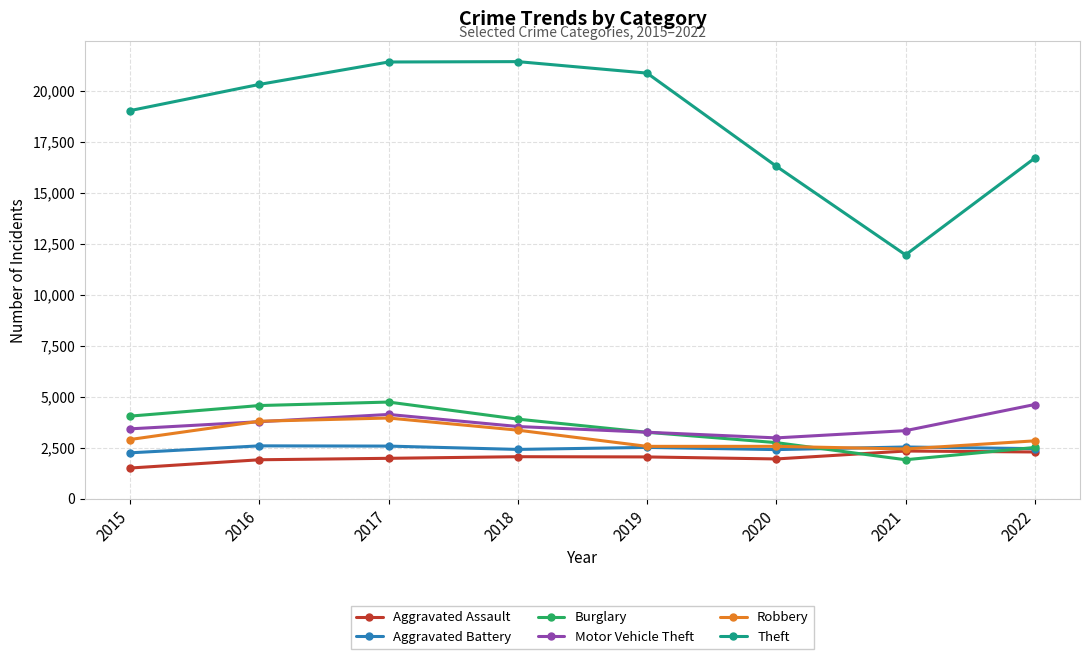

Which series has the largest total across all categories?

Theft